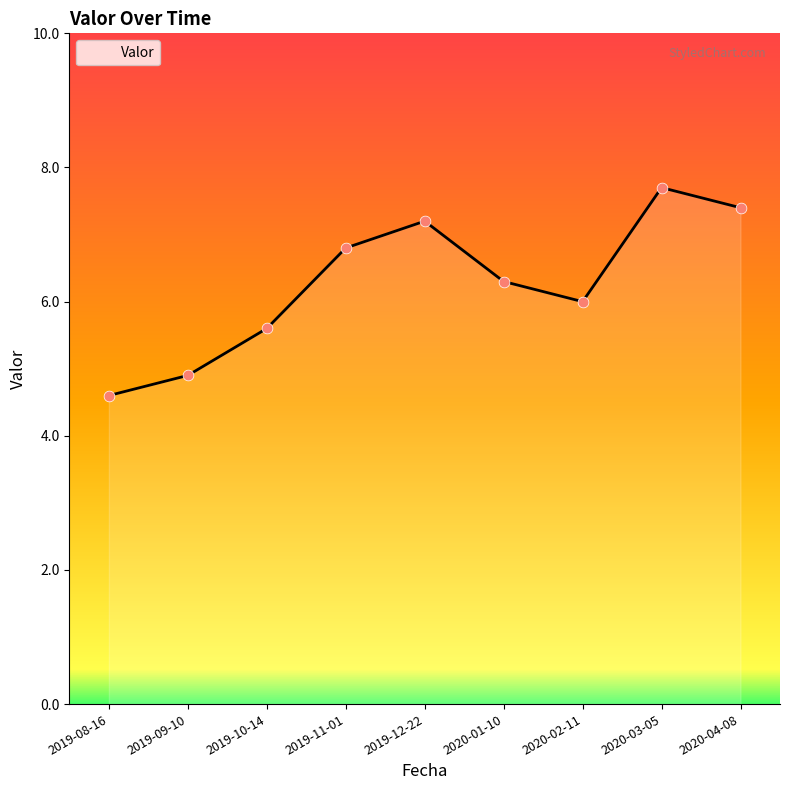

What is the change in value from 2019-10-14 to 2020-01-10?

+0.7